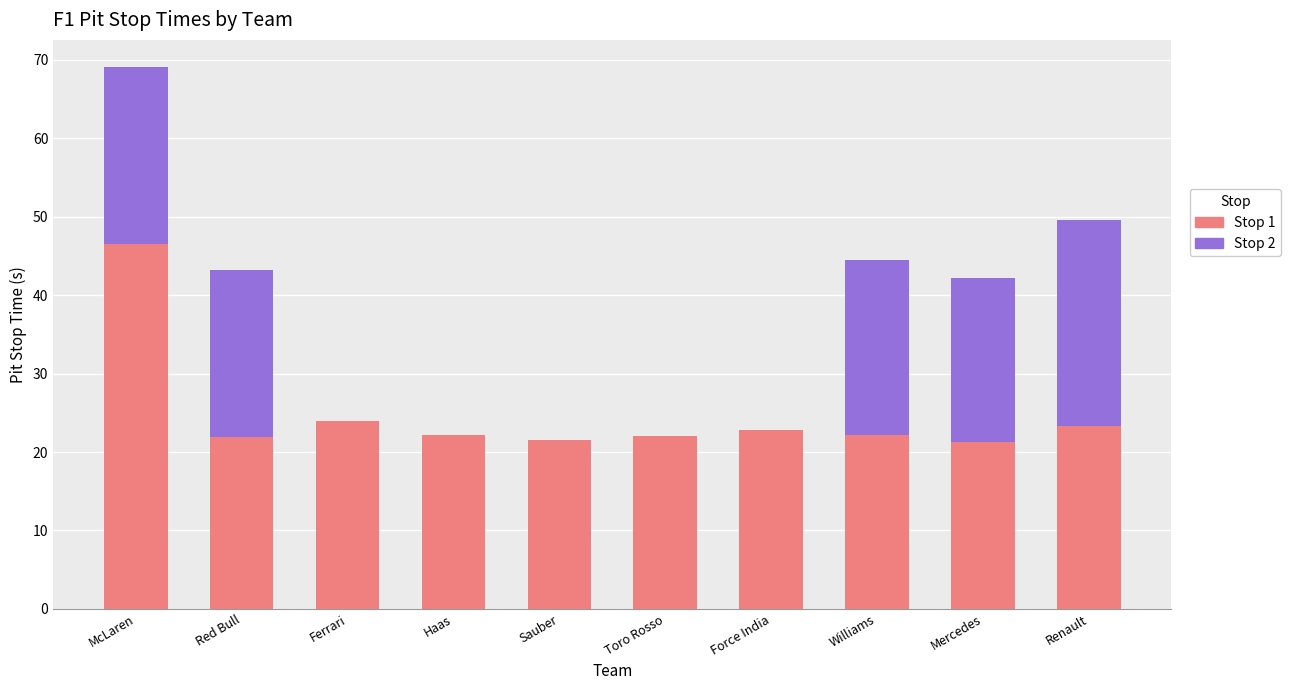

What is the total value across all series at McLaren?

69.1